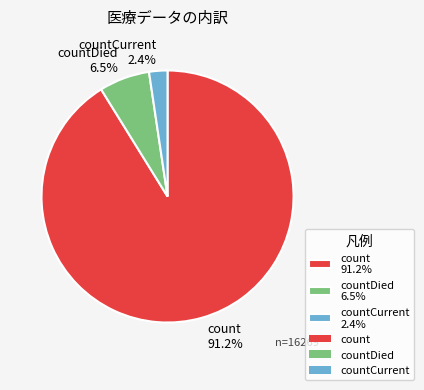

How many slices are in this pie chart?

3